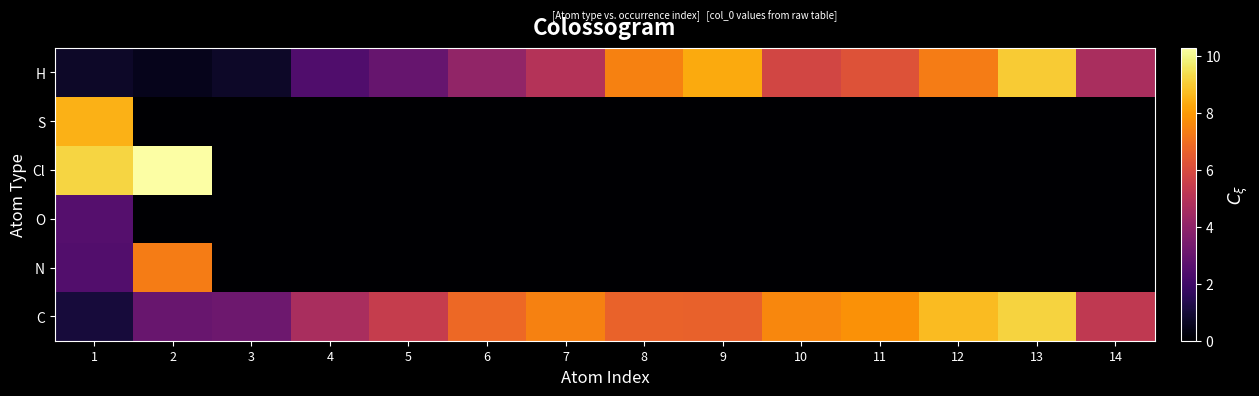

Count the number of categories in the chart.

14